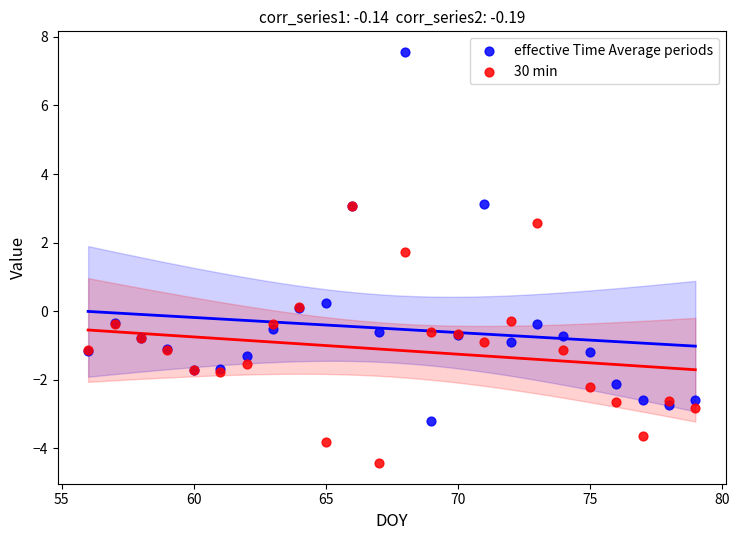

What are all the series names shown in the legend?

effective Time Average periods, 30 min